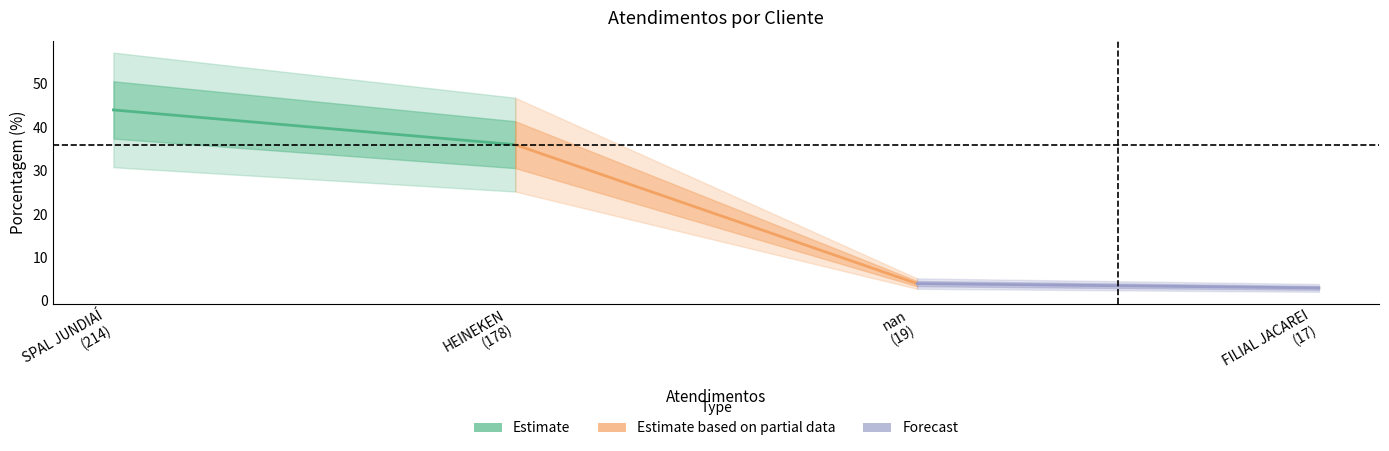

How many Estimate based on partial data values are between 4 and 36?

2